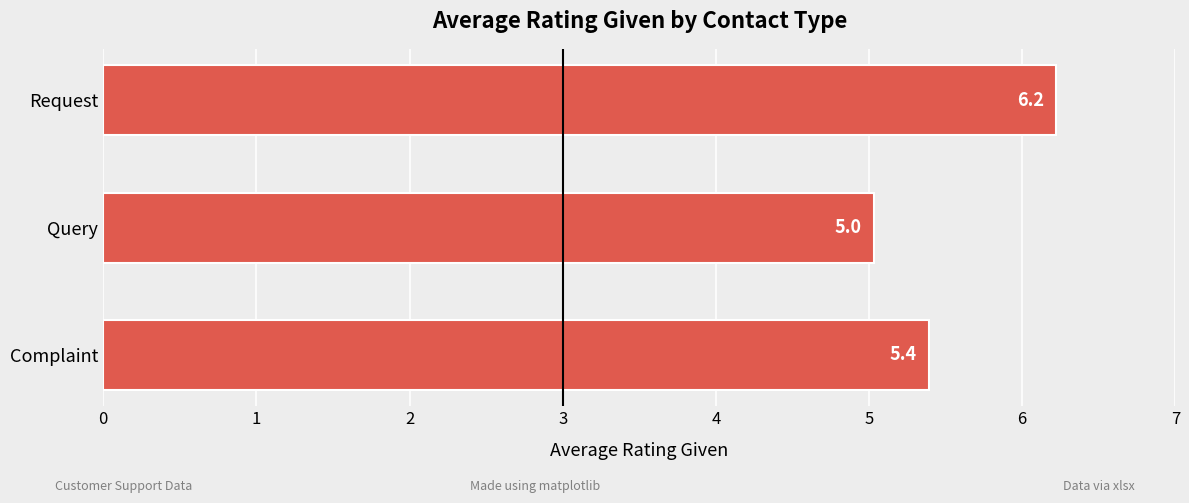

Between Complaint and Request, which is larger?

Request